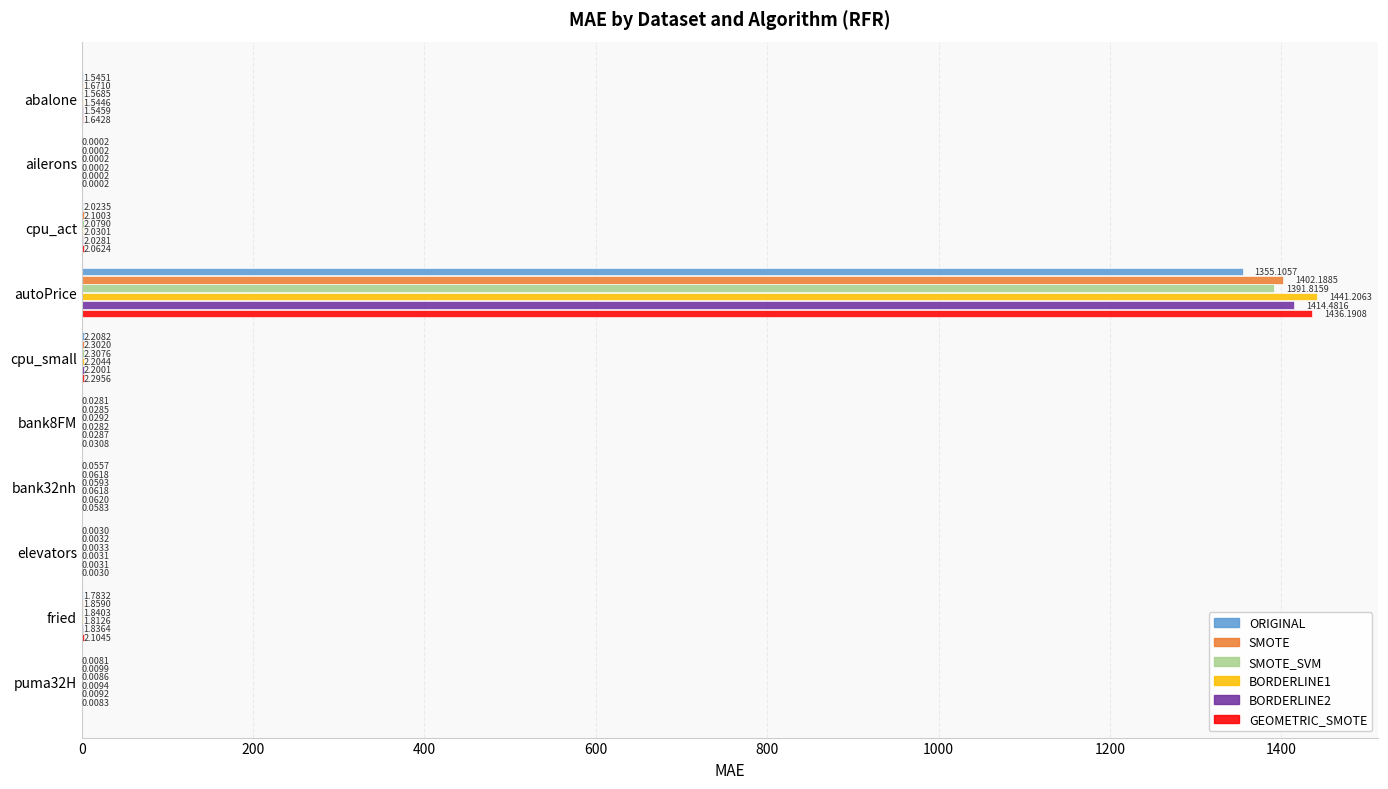

What is the sum of all SMOTE values?

1410.2